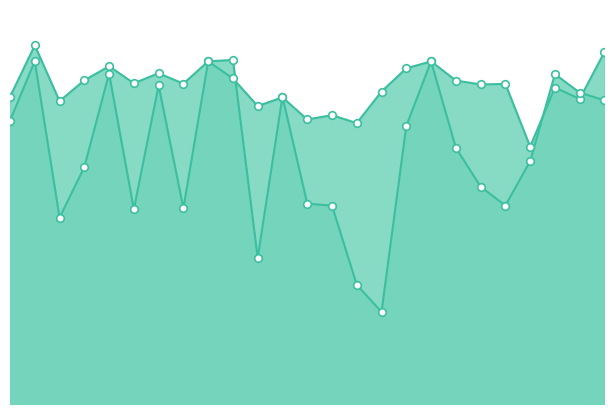

Which series reaches the maximum Y coordinate?

instspeed